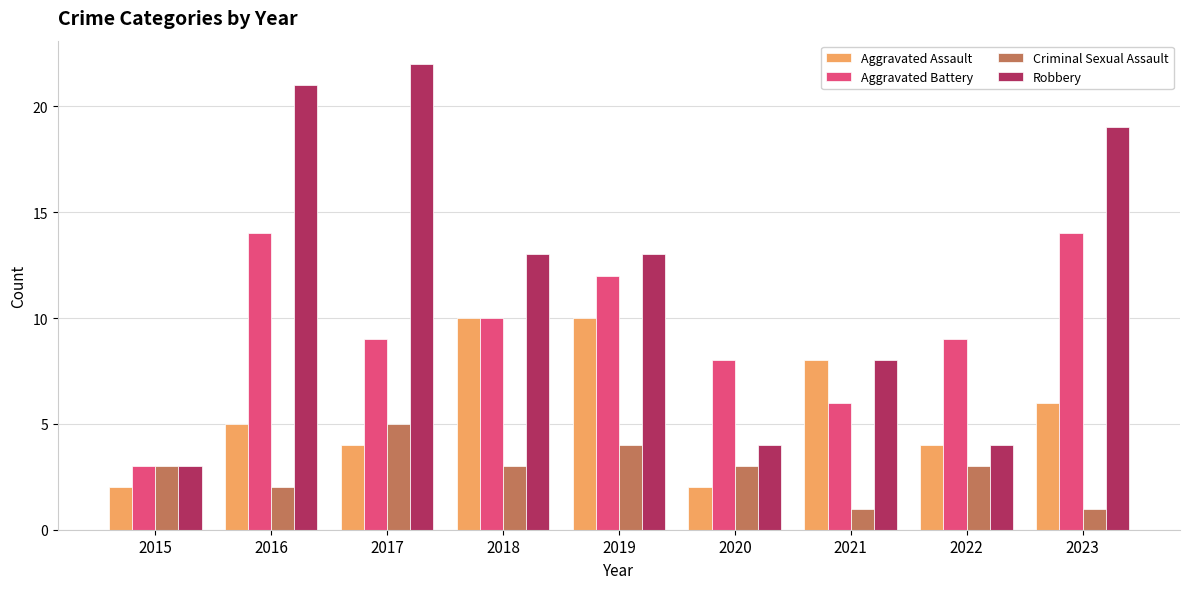

What is the sum of the Aggravated Assault values at 2021 and 2016?

13